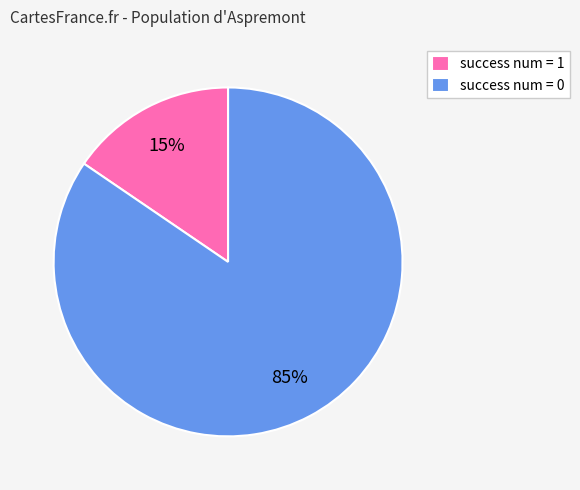

How many slices are in this pie chart?

2